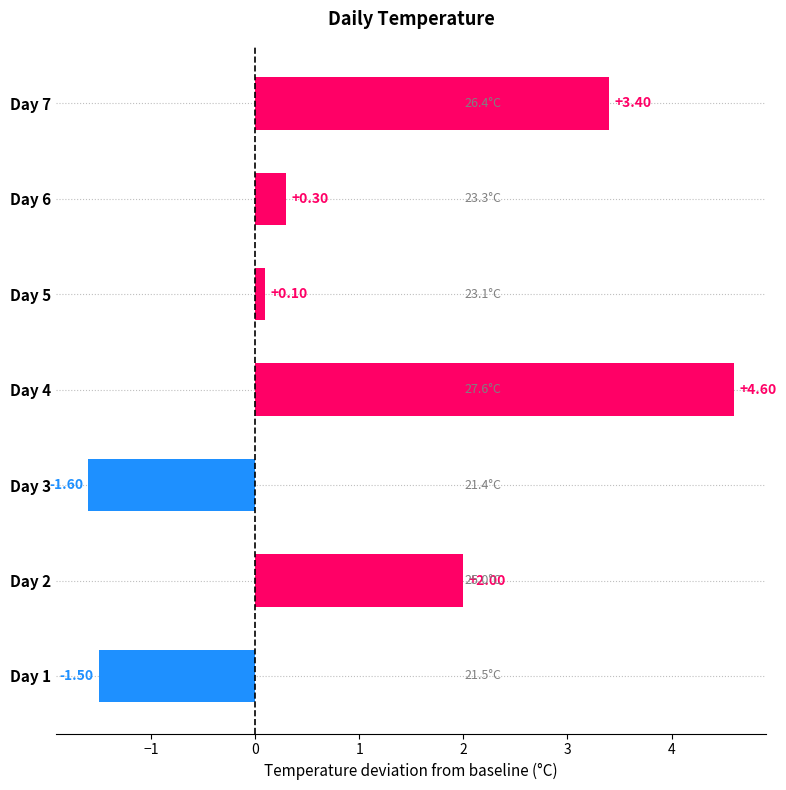

List the labels in order of value, smallest first.

Day 3, Day 1, Day 5, Day 6, Day 2, Day 7, Day 4